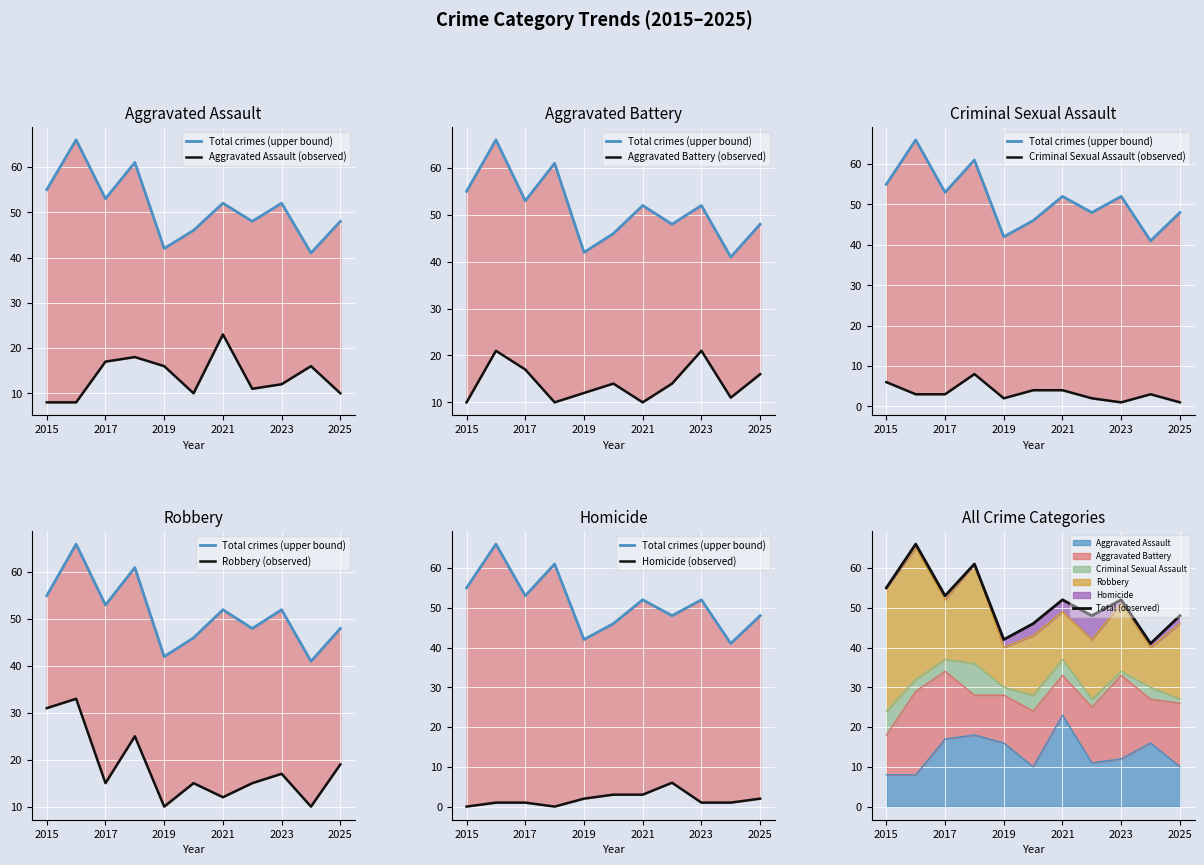

Is the value of Total at 2021 greater than the value of Aggravated Battery at 2024?

Yes